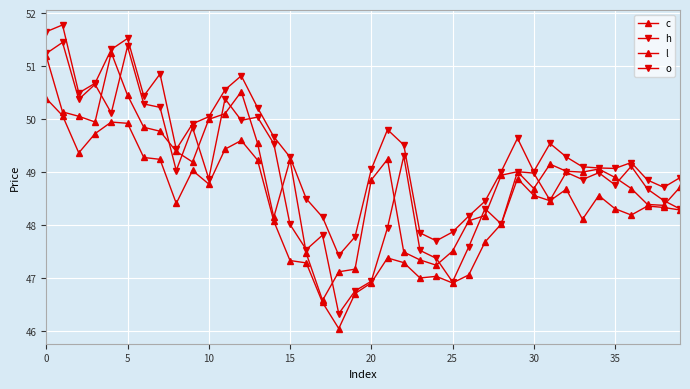

Is this an area chart (filled region under the line)?

No